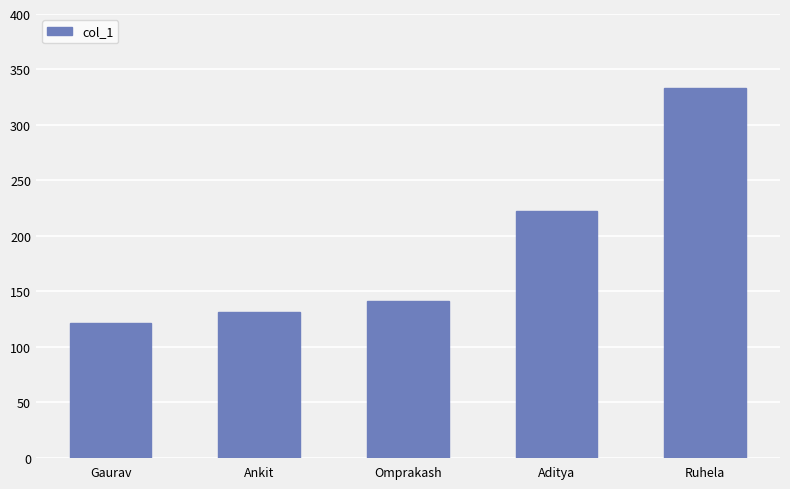

Approximately how many times larger is the value at Omprakash compared to Gaurav?

1.2